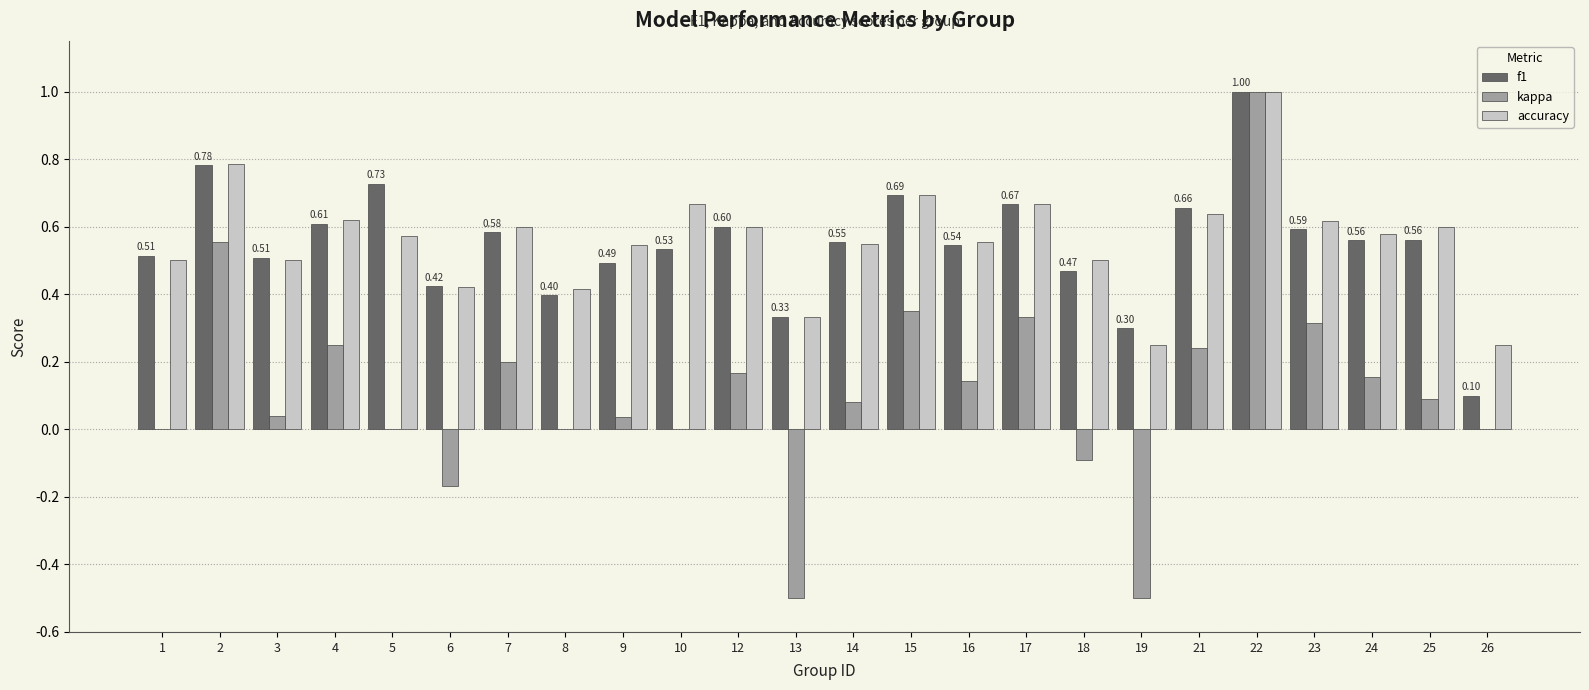

Is it true that kappa equals 0.0 at 1?

True